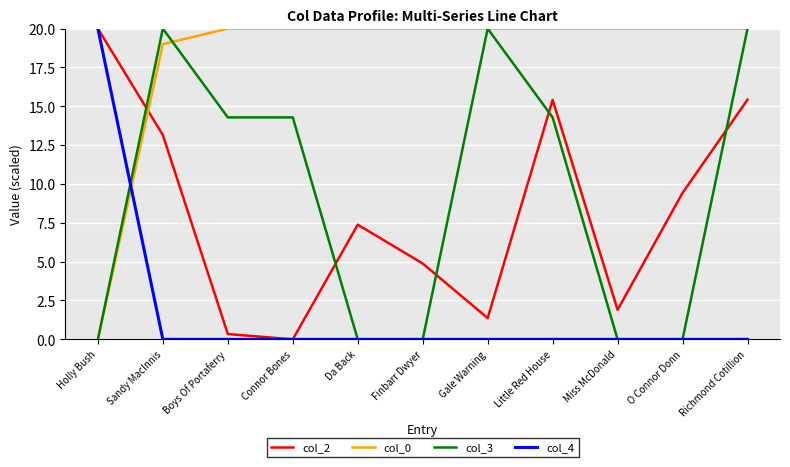

How many col_3 values are between 0 and 20?

11